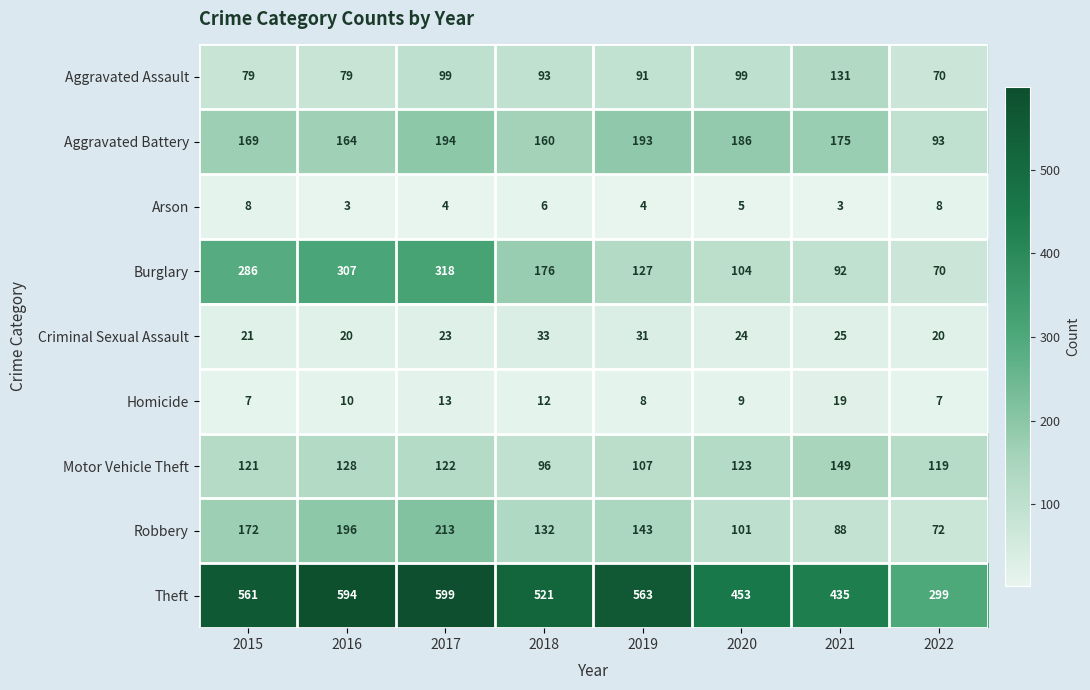

What is the greatest value displayed?

599